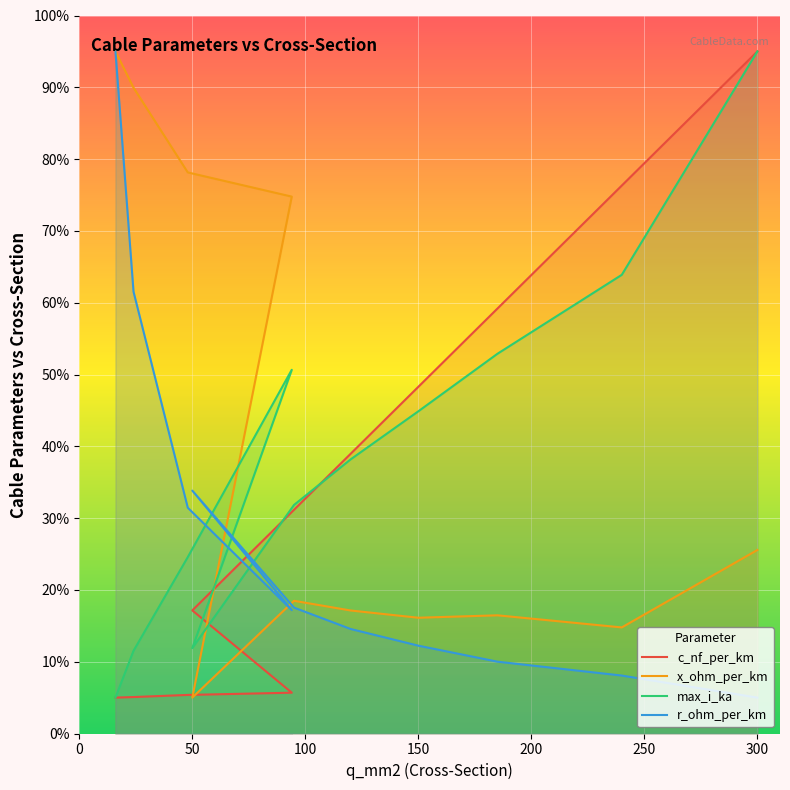

Where does the max_i_ka series first go above 38?

94